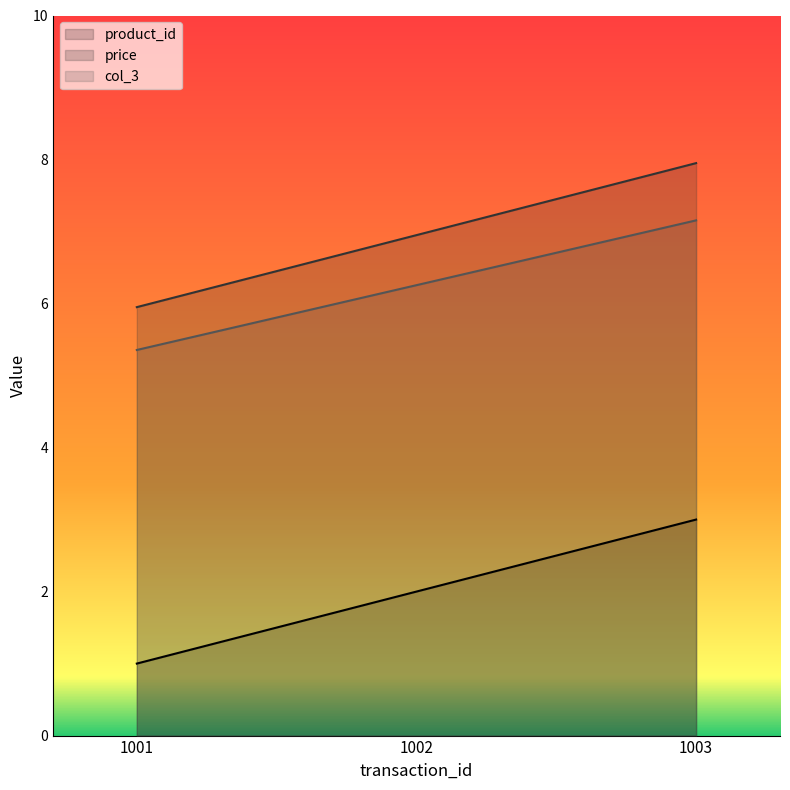

Between 1002 and 1003, which series saw the biggest shift?

product_id